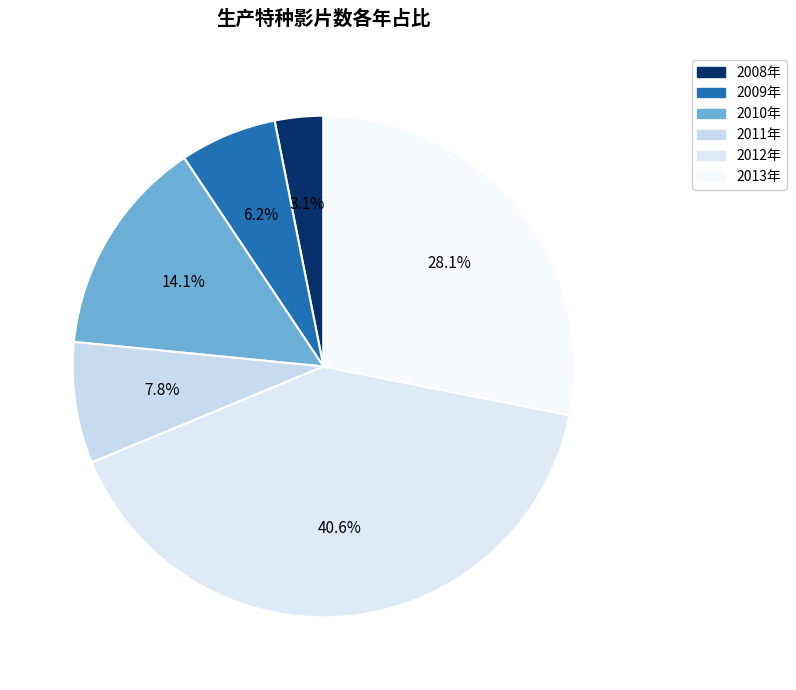

Combined, what portion of the pie is 2008年 and 2010年?

17.2%